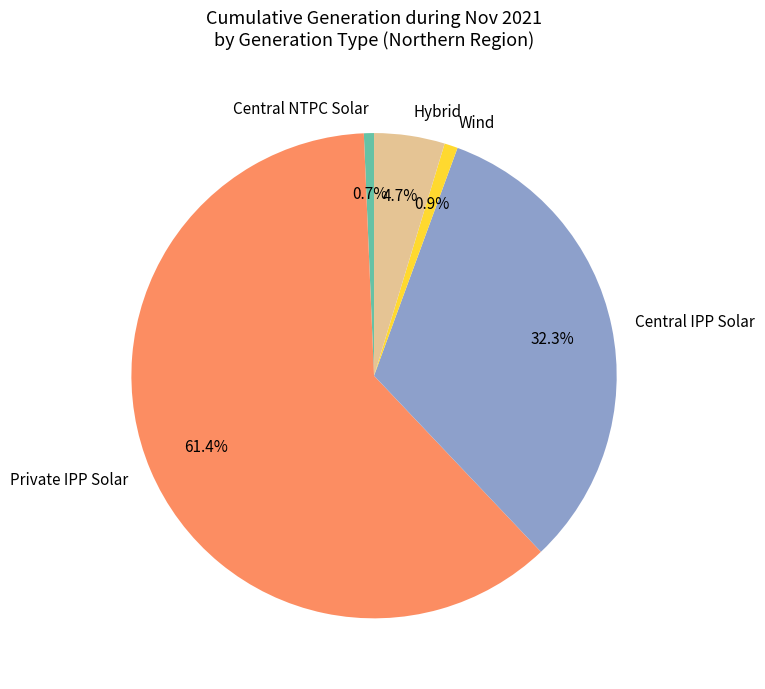

Is Private IPP Solar the majority of the pie?

Yes